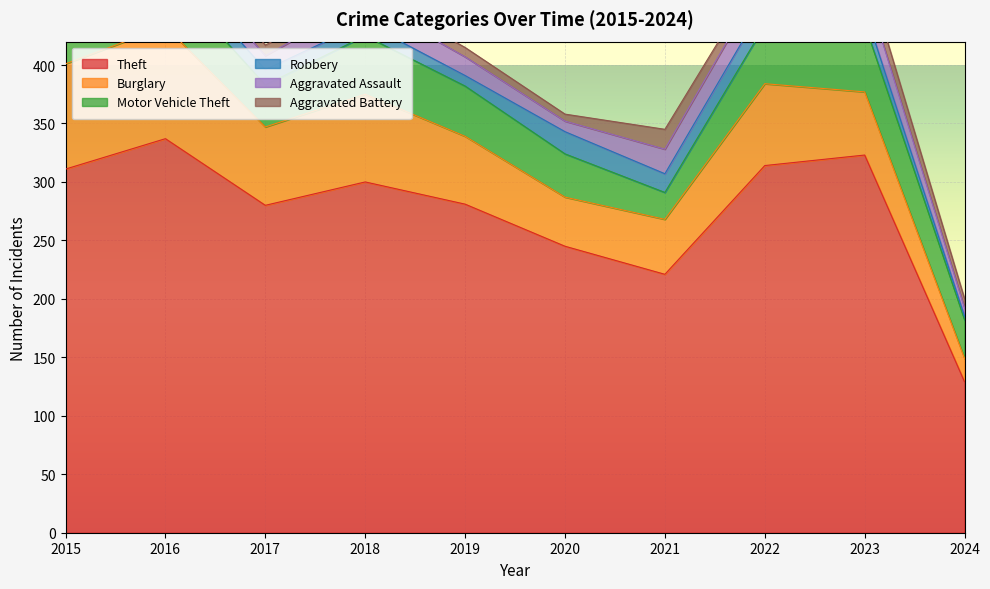

What is the sum of the Robbery values at 2019 and 2015?

17